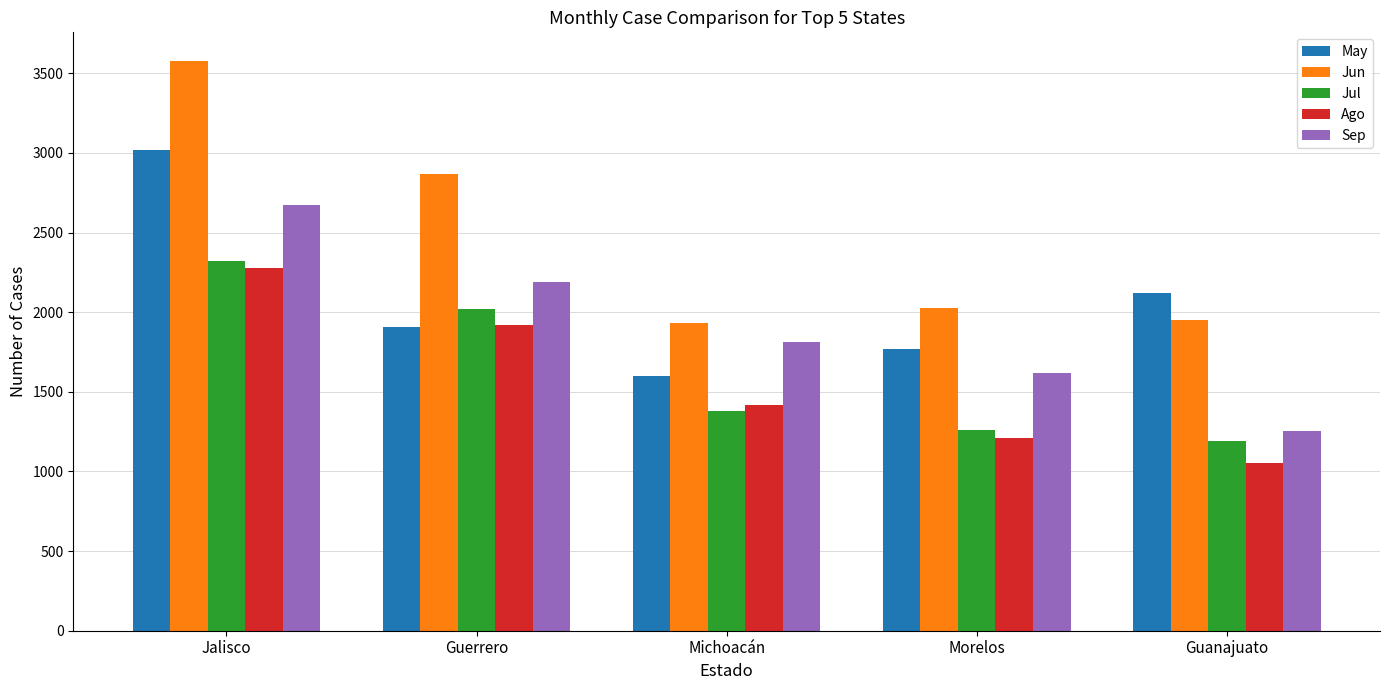

True or false: Sep has a value of 2188 at Guerrero.

True